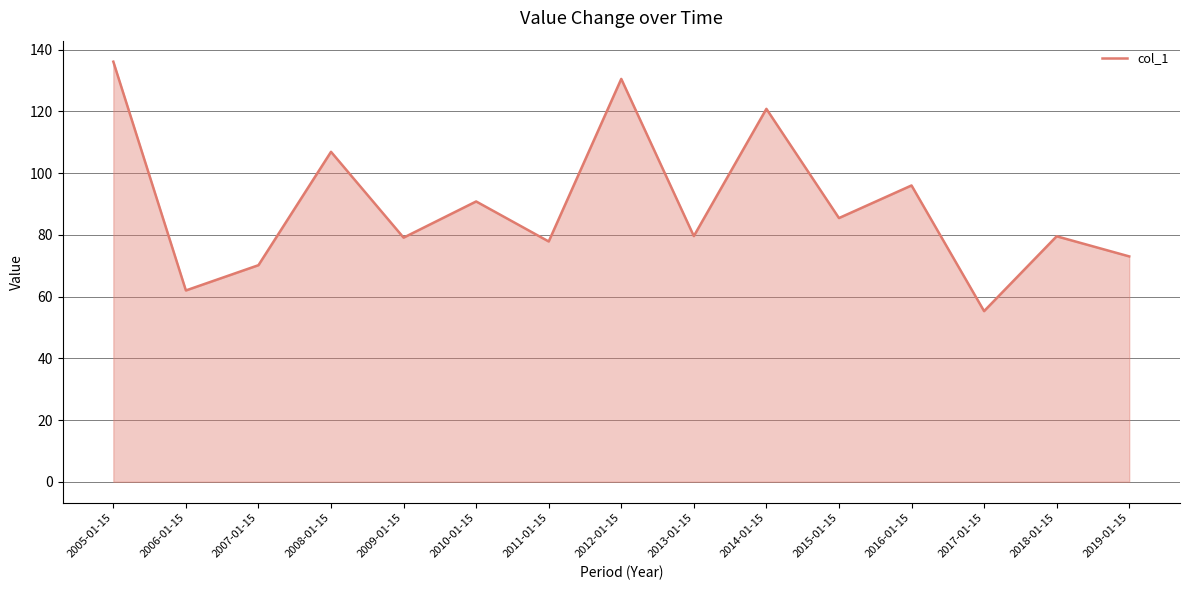

What is the sum of the values at 2015-01-15 and 2019-01-15?

158.5